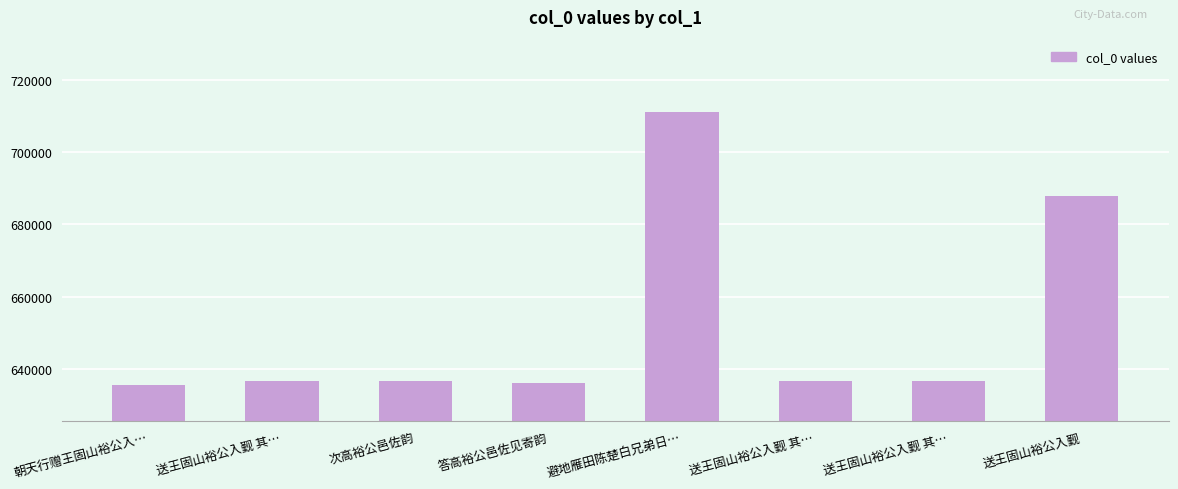

How many bars are there in total?

8